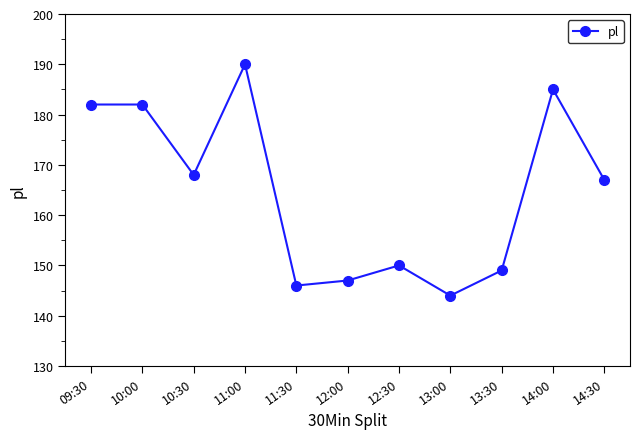

What is the average value?

165